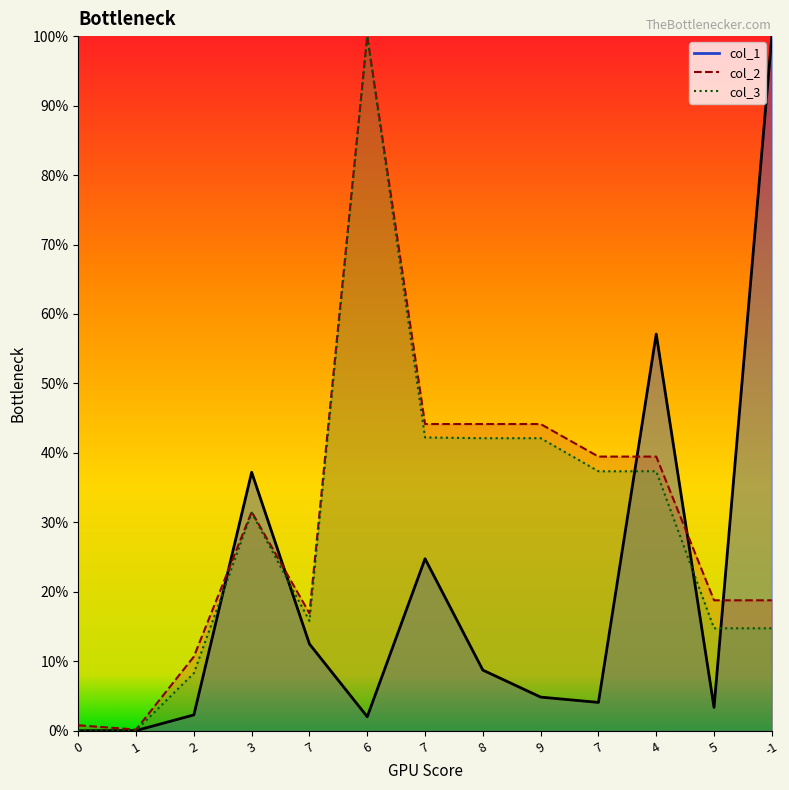

Does the chart have visible grid lines?

No